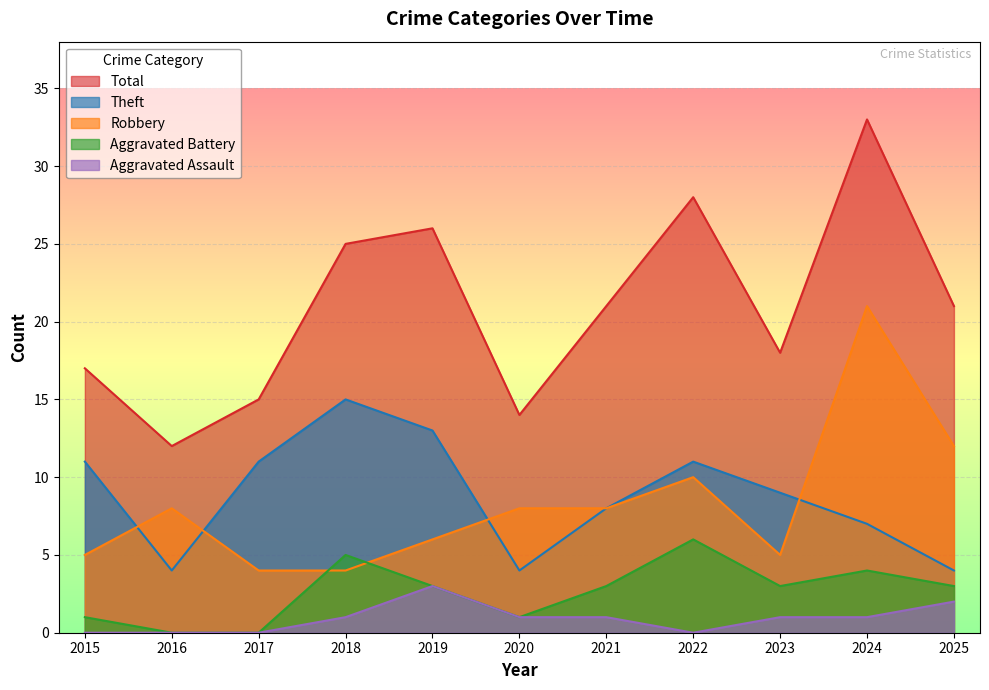

What is the highest value of the Theft series?

15